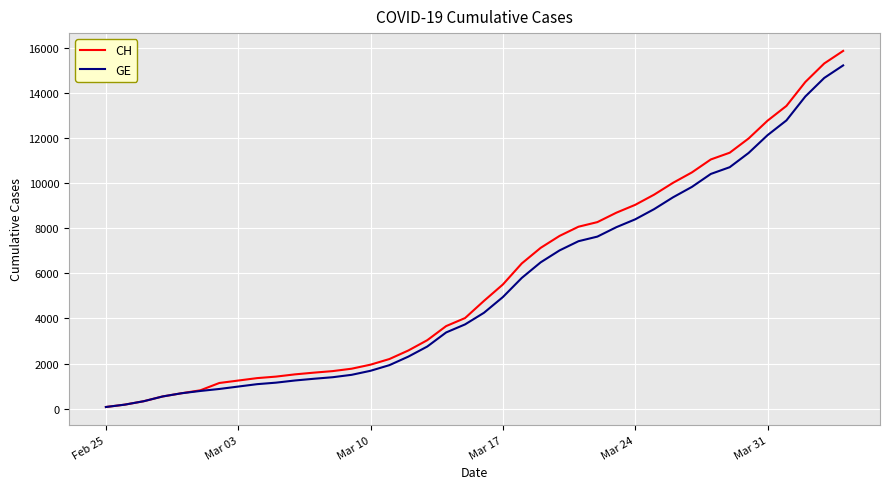

What is the maximum value shown in the chart?

15850